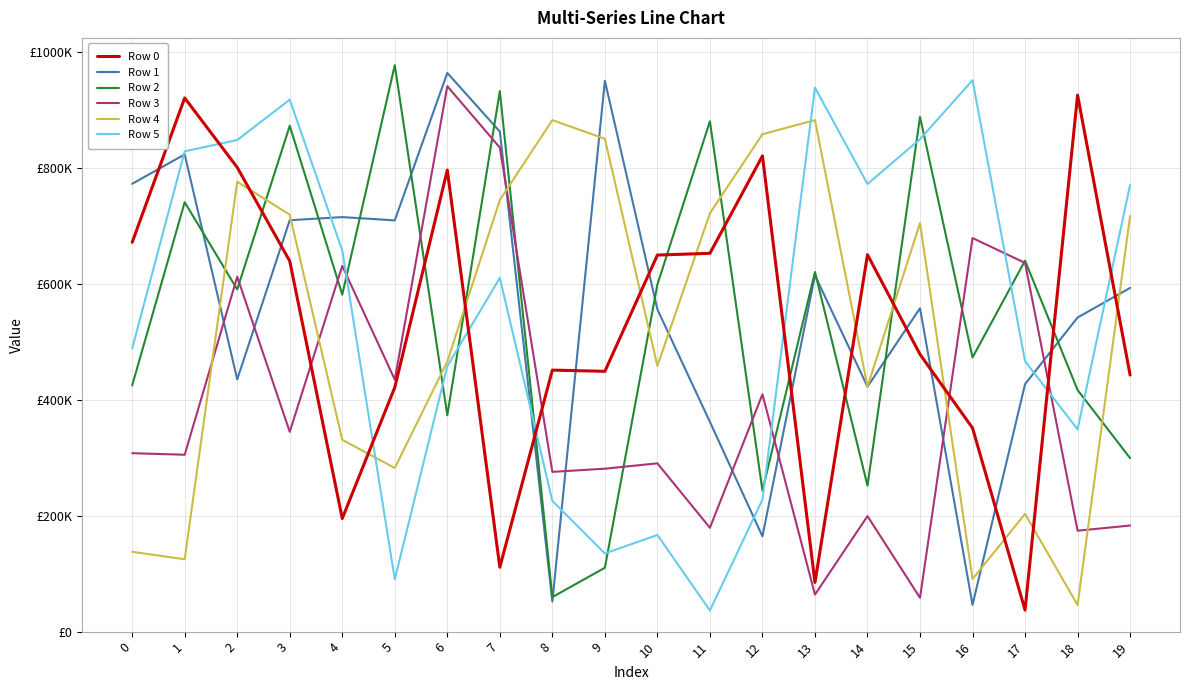

How many times do Row 0 and Row 5 cross each other?

7